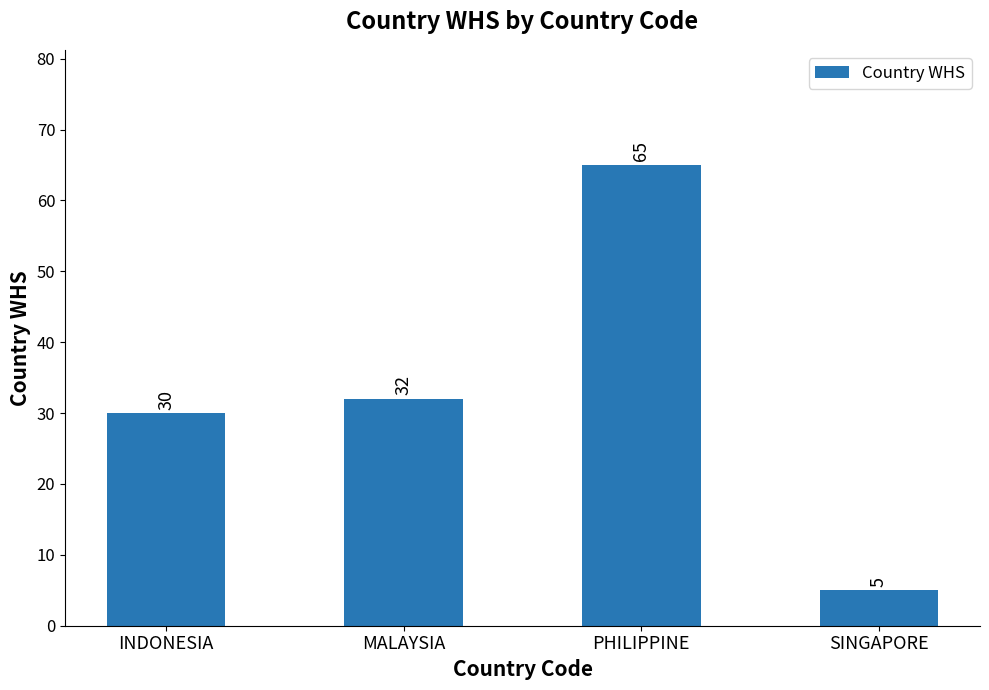

Is it true that the value at PHILIPPINE is 65?

True